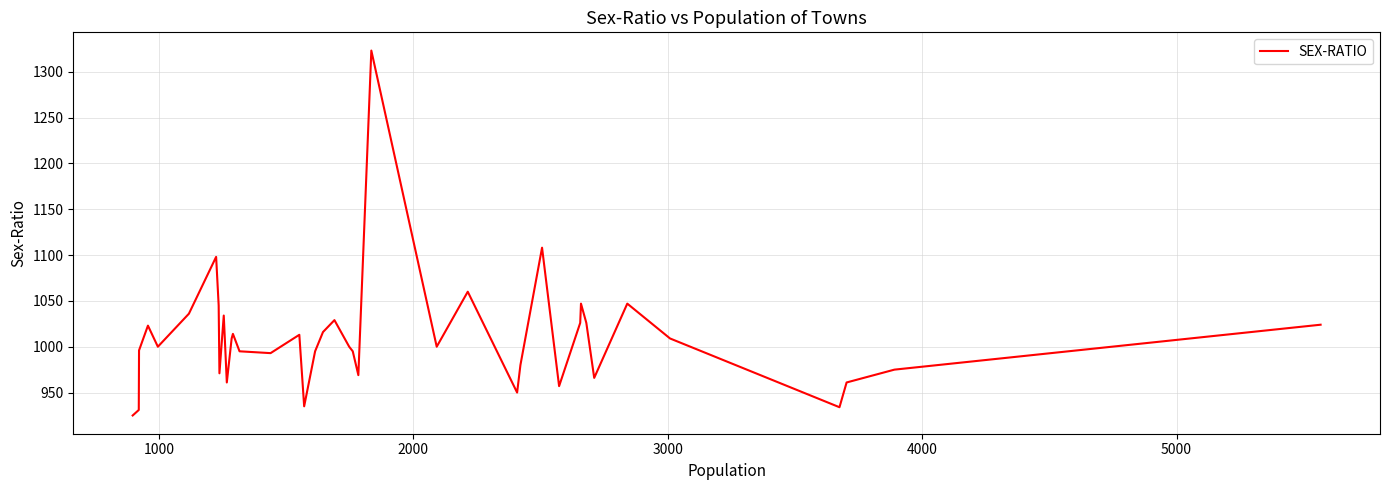

What is the smallest value displayed?

925